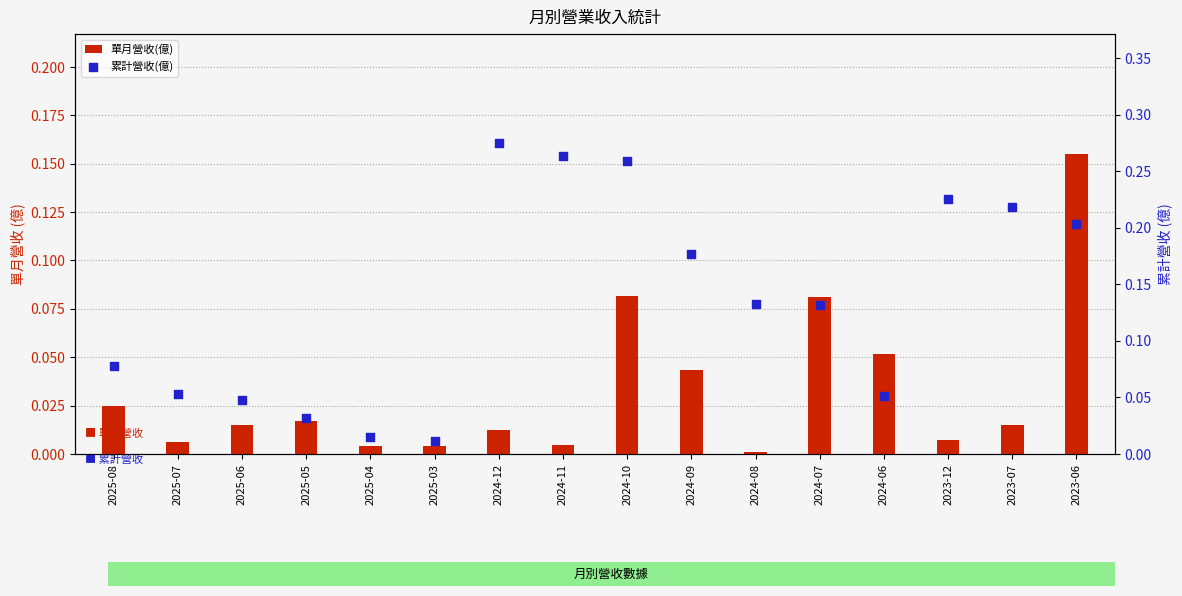

Which series has the widest spread of Y values?

累計營收(億)